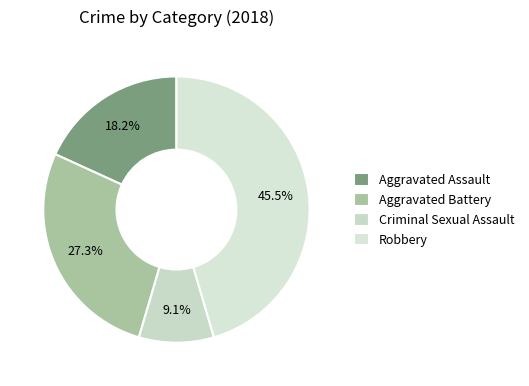

How many slices are in this pie chart?

4